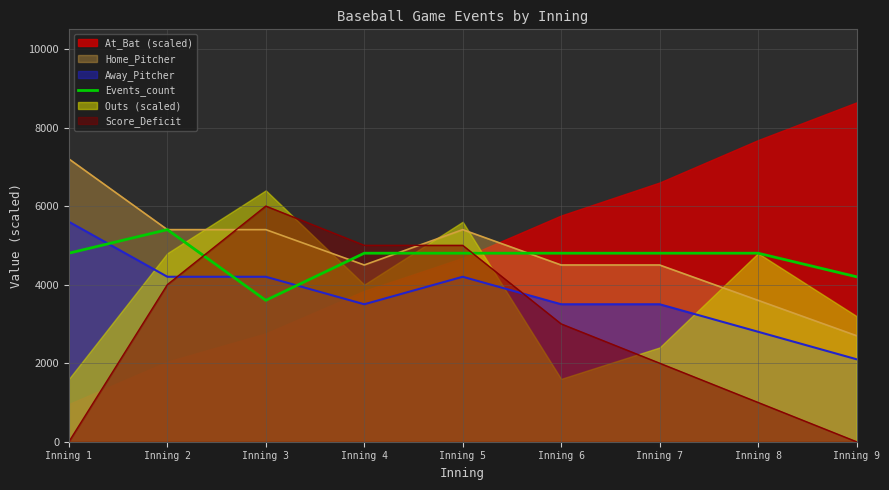

What is the minimum value for Away_Pitcher?

2100